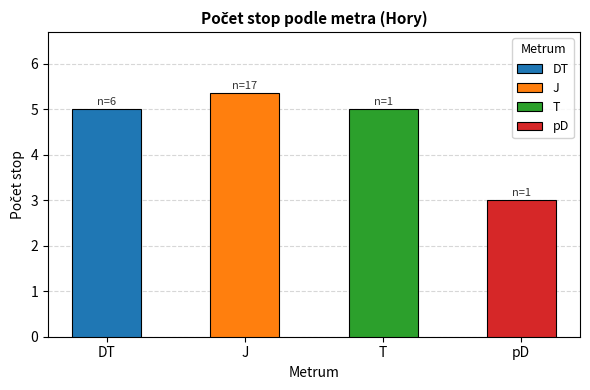

Does the chart contain any negative values?

No